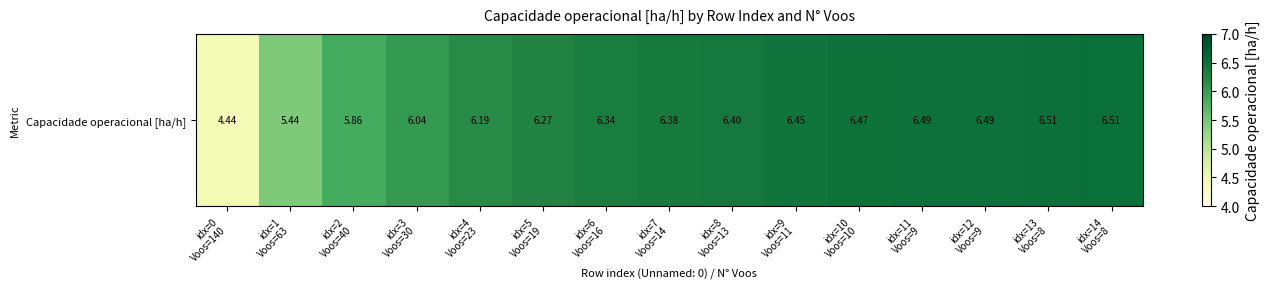

True or false: the data shows 9.7 at idx=14
Voos=8.

False